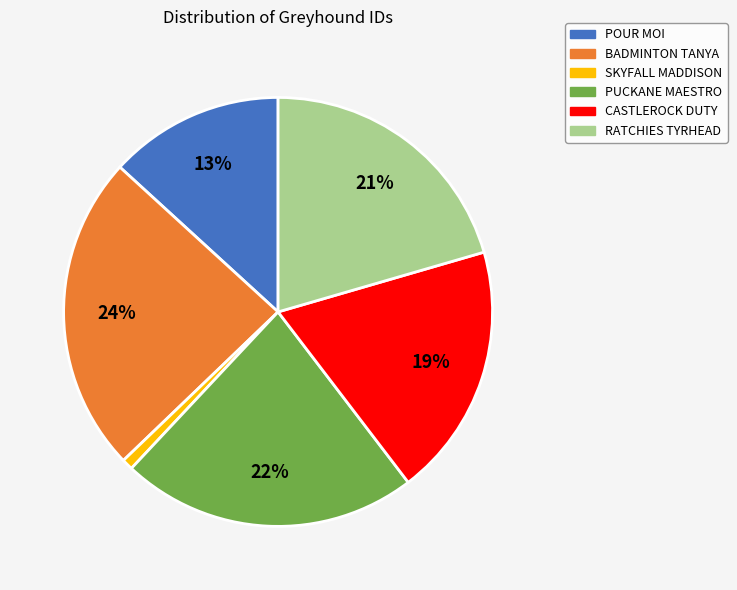

What percentage is the BADMINTON TANYA slice, to the nearest percent?

24%